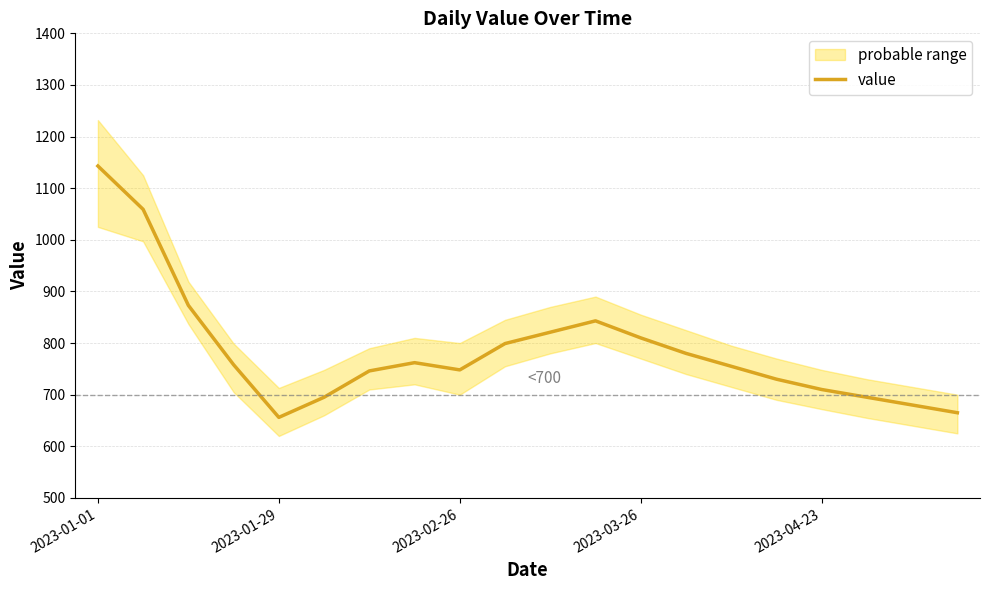

Approximately how many times larger is the value at 11 compared to 14?

1.1